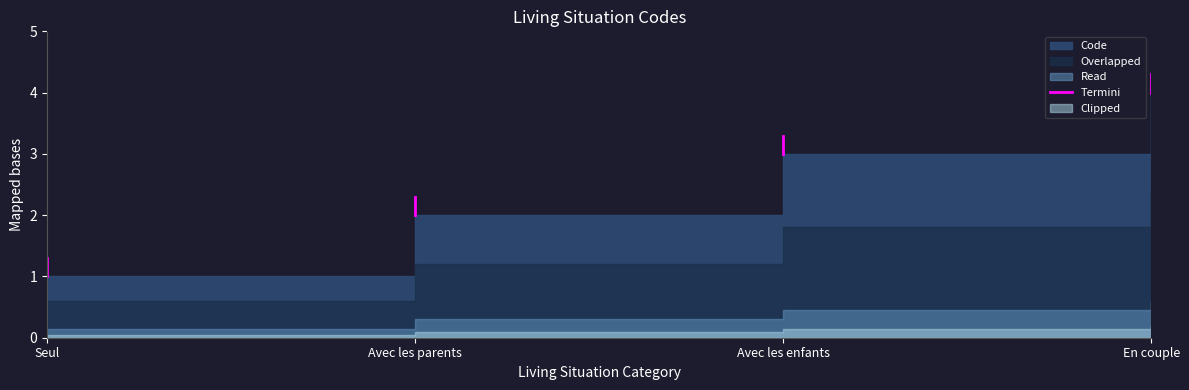

Which category has the lowest value across all series?

Seul